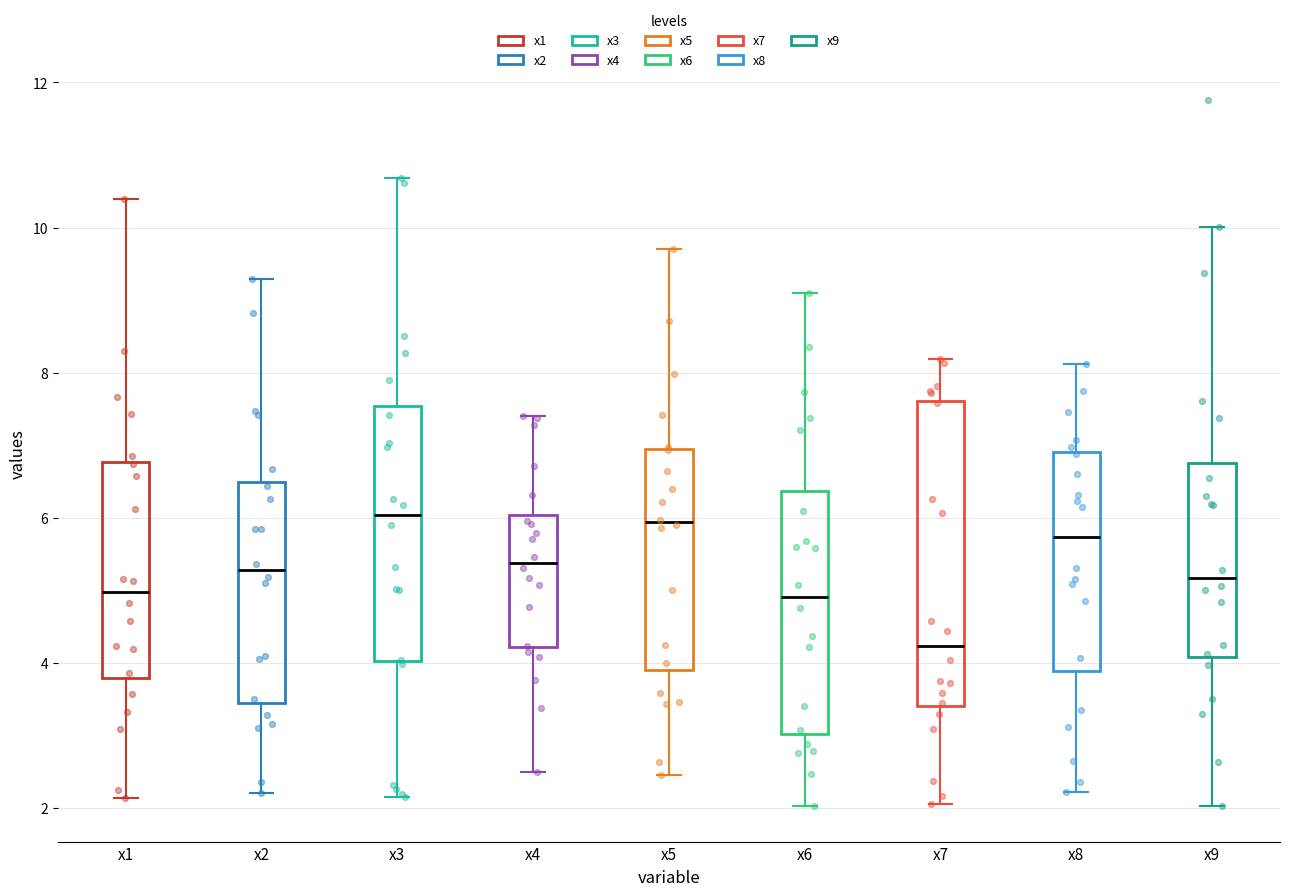

Reading left to right, transcribe this box plot: for each box, give where its median line is, the range the box spans, and where its two whiskers end, as read against the y-axis. The values are not printed on the chart, so give them approximately, as read against the axis.

x1: median 5.0, box 3.8 to 6.8, whiskers 2.2 to 10.4
x2: median 5.2, box 3.4 to 6.4, whiskers 2.2 to 9.2
x3: median 6.0, box 4.0 to 7.6, whiskers 2.2 to 10.6
x4: median 5.4, box 4.2 to 6.0, whiskers 2.4 to 7.4
x5: median 6.0, box 3.8 to 7.0, whiskers 2.4 to 9.8
x6: median 5.0, box 3.0 to 6.4, whiskers 2.0 to 9.2
x7: median 4.2, box 3.4 to 7.6, whiskers 2.0 to 8.2
x8: median 5.8, box 3.8 to 7.0, whiskers 2.2 to 8.2
x9: median 5.2, box 4.0 to 6.8, whiskers 2.0 to 10.0